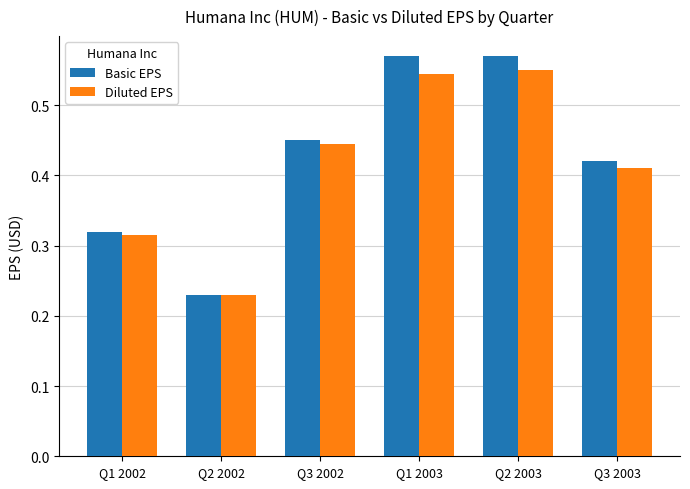

What is the label of the 4th bar from the right?

Q3 2002